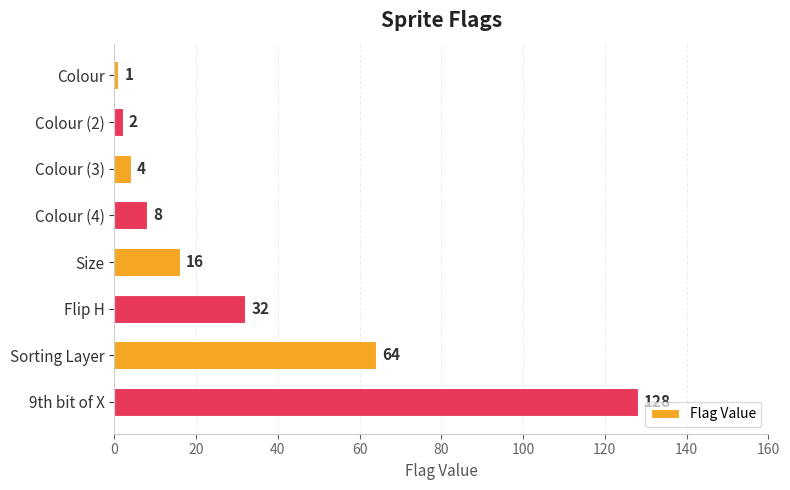

How many series are shown in this chart?

1